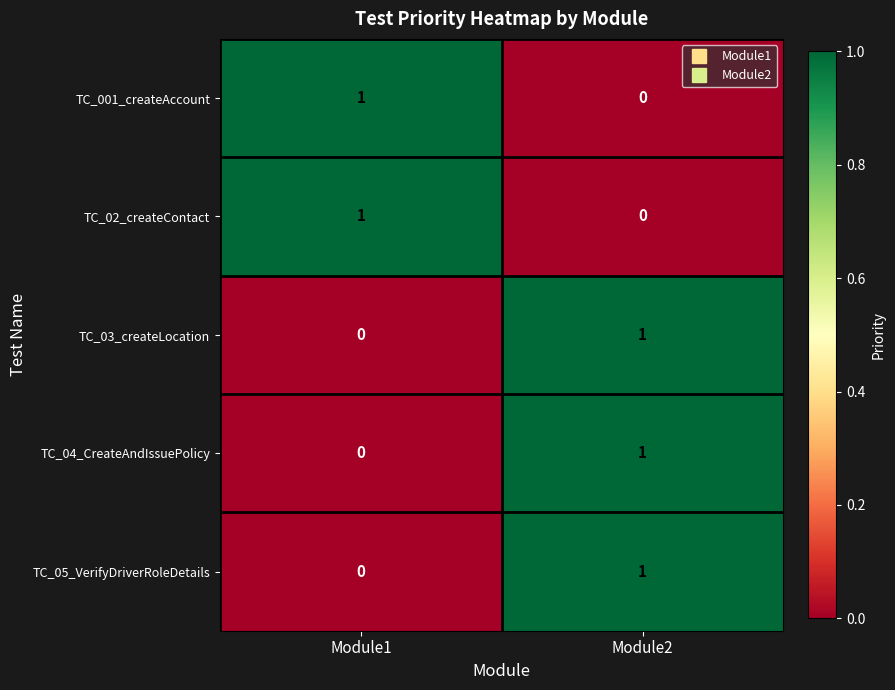

The value of TC_02_createContact at Module1 is 2. True or false?

False